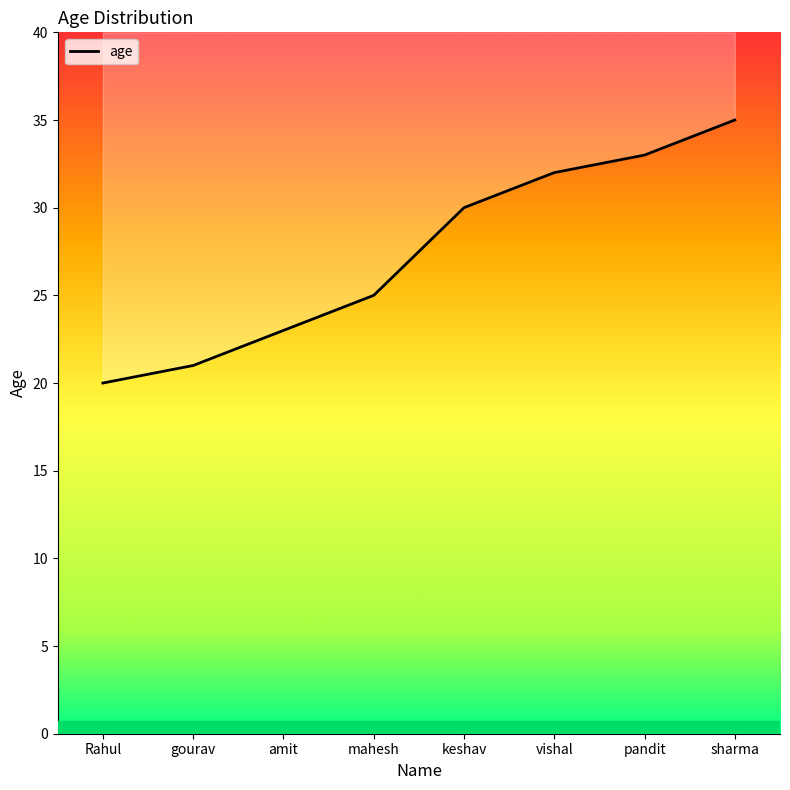

How many values are below 30?

4